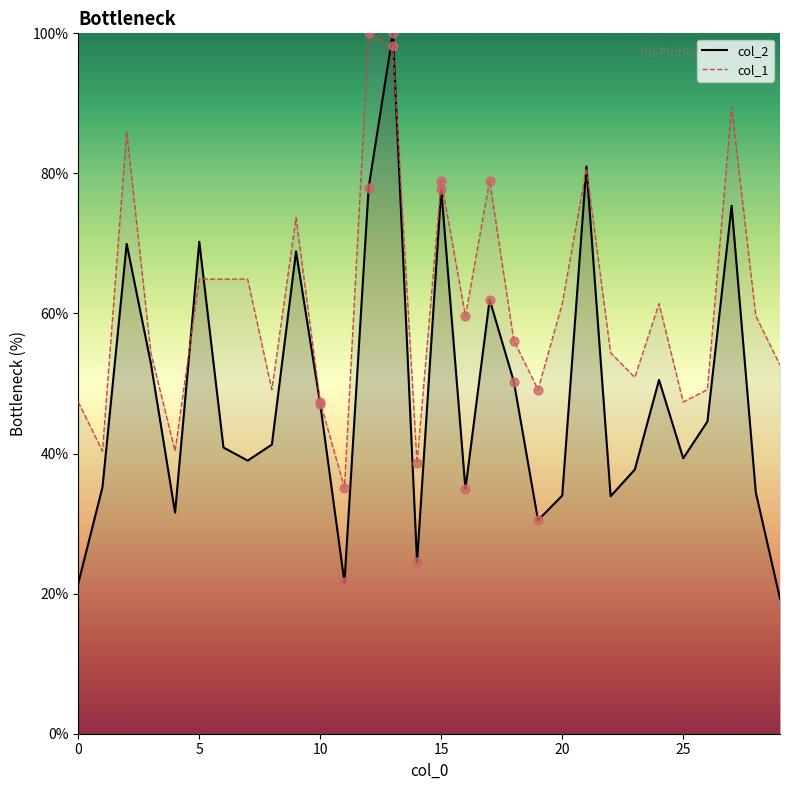

Which series reaches the maximum Y coordinate?

col_2